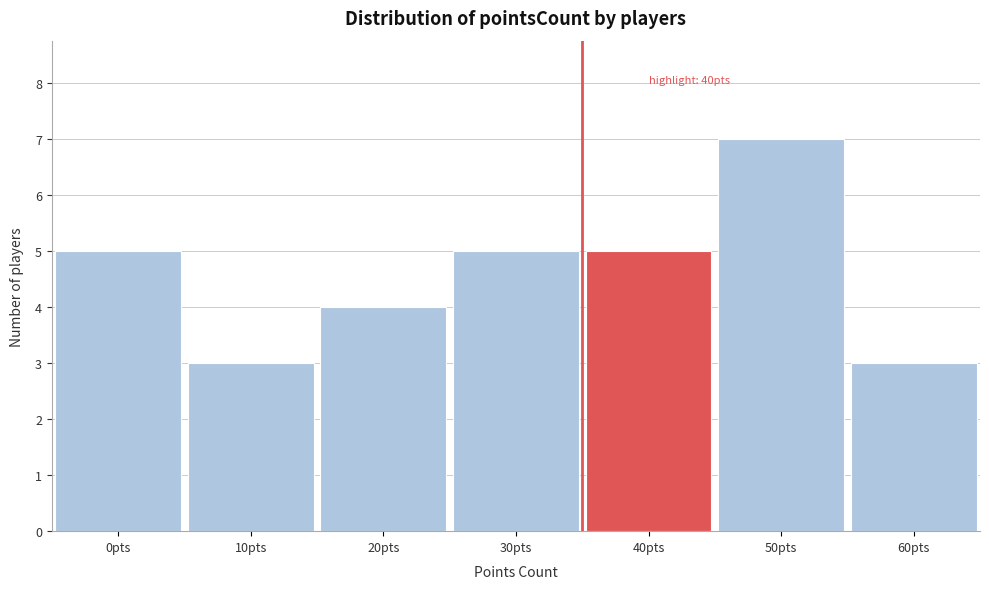

Reading left to right, extract all data points from this chart.

5	3	4	5	5	7	3